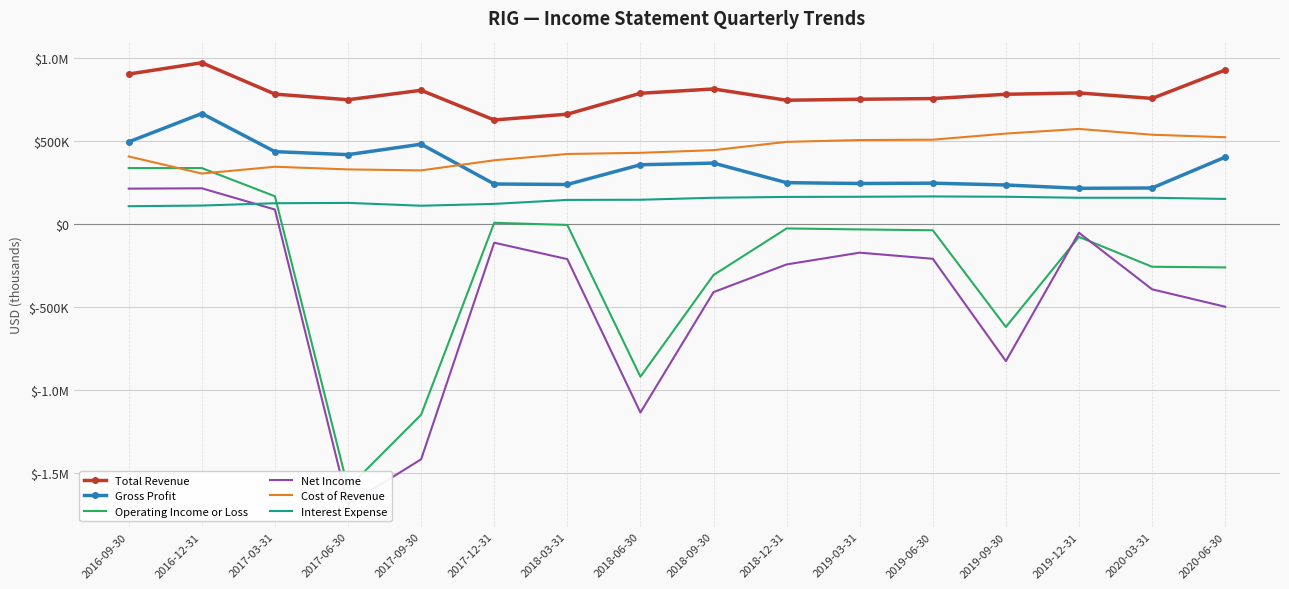

Between 2018-03-31 and 2017-03-31, which is larger?

2017-03-31